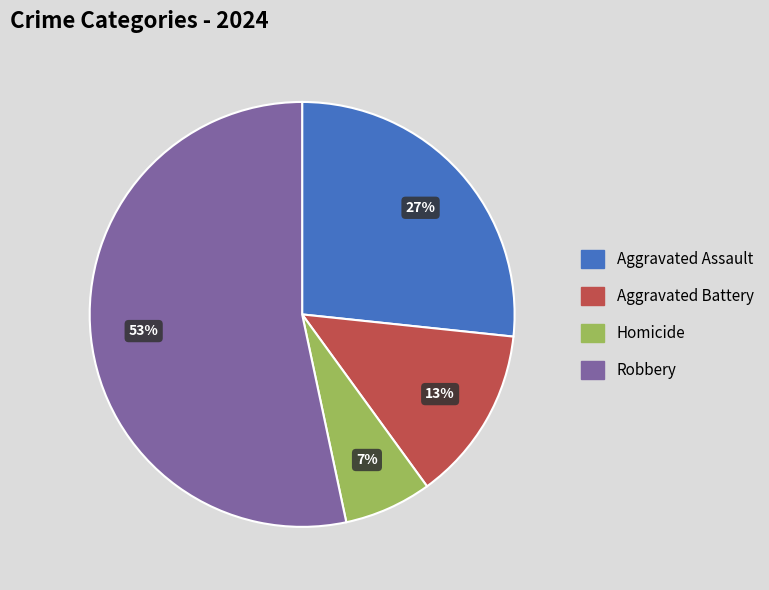

To the nearest percent, what is the average slice percentage?

25%